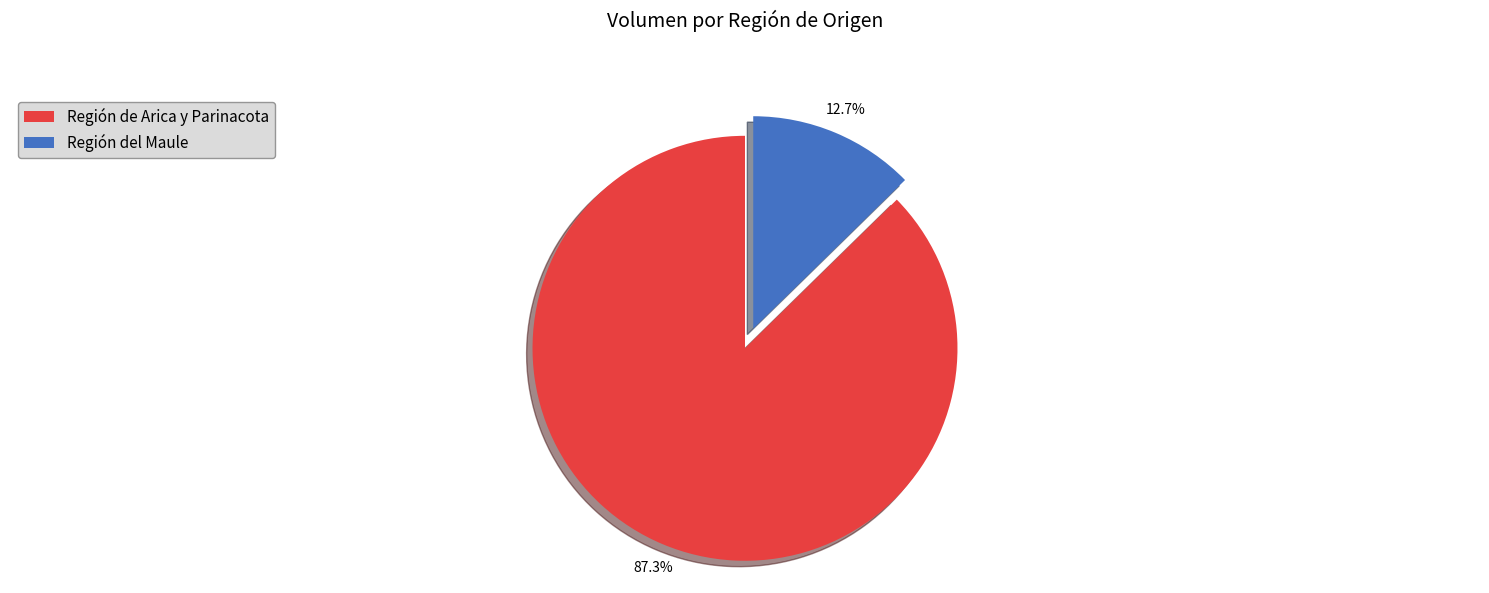

Is it true that Región de Arica y Parinacota is 1% of the pie?

False